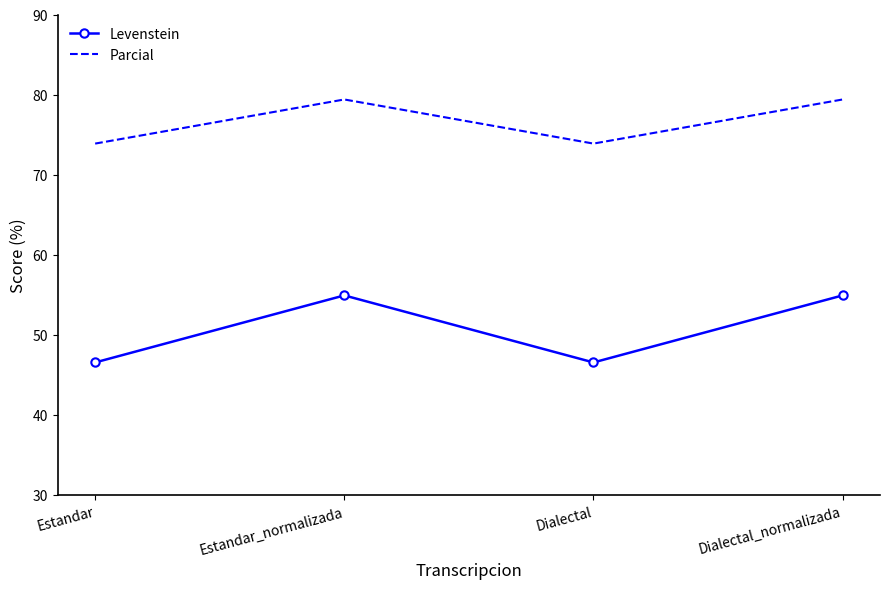

True or false: Parcial and Levenstein intersect in this chart.

False